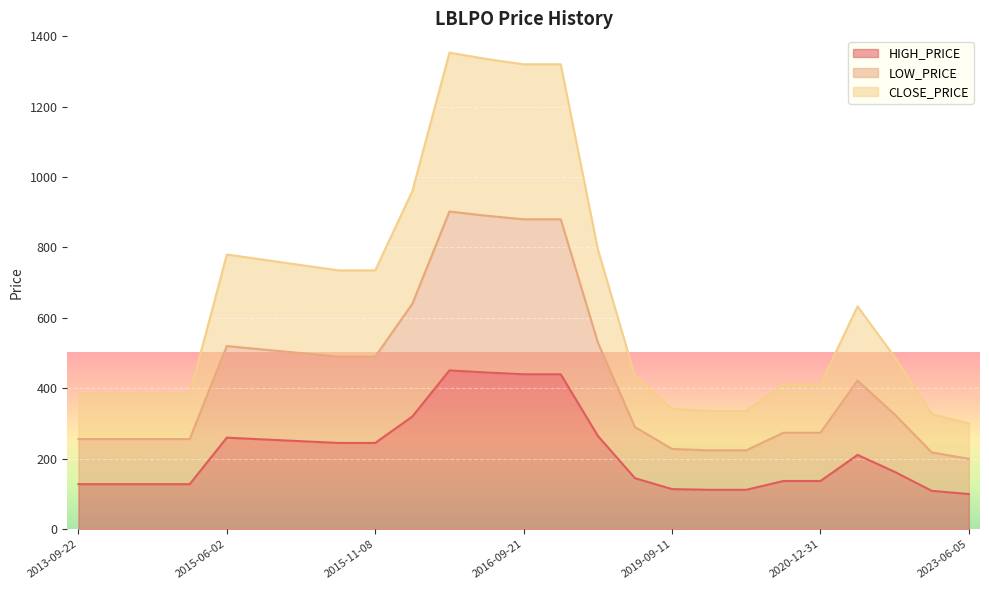

What is the difference between the CLOSE_PRICE values at 2020-10-21 and 2016-09-08?

942